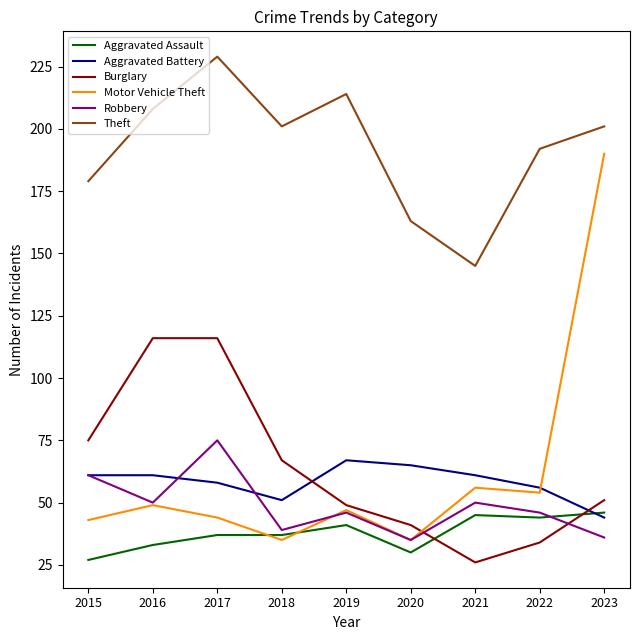

True or false: Aggravated Assault and Burglary cross at least once.

True